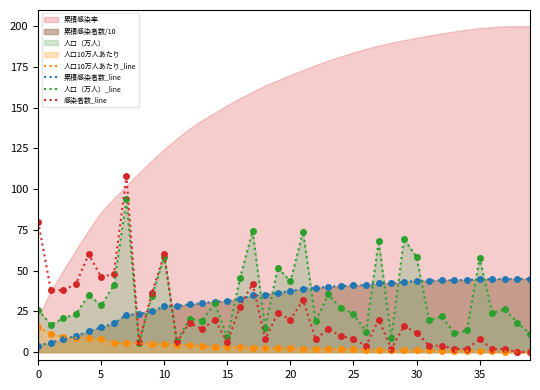

Reading right to left, extract all data points from this chart.

人口10万人あたり_line: 0.0	0.0	0.4	0.4	0.7	0.8	0.9	0.9	1.0	1.0	1.1	1.2	1.5	1.6	1.7	1.9	2.0	2.1	2.2	2.3	2.3	2.7	2.8	3.1	3.3	3.3	3.6	4.4	4.5	5.1	5.3	5.5	5.8	5.8	8.0	8.6	8.9	9.1	11.3	15.4
累積感染者数_line: 44.9	44.9	44.9	44.8	44.7	44.3	44.2	44.1	43.9	43.7	43.1	42.3	42.2	41.2	41.0	40.6	40.1	39.4	39.0	37.4	36.4	35.2	34.8	32.7	31.3	31.0	30.0	29.3	28.4	28.1	25.1	23.3	23.0	17.6	15.2	12.9	9.9	7.8	5.9	4.0
人口（万人）_line: 11.2	18.1	26.3	24.0	57.7	13.4	11.6	21.9	19.6	58.4	69.6	8.4	68.3	12.6	23.6	27.0	35.4	19.0	74.0	43.4	51.9	14.8	74.3	45.5	9.2	30.1	19.2	20.6	6.6	58.5	34.2	5.5	93.9	41.2	28.8	35.0	23.5	20.9	16.8	26.0
感染者数_line: 0.0	0.0	2.0	2.0	8.0	2.0	2.0	4.0	4.0	12.0	16.0	2.0	20.0	4.0	8.0	10.0	14.0	8.0	32.0	20.0	24.0	8.0	42.0	28.0	6.0	20.0	14.0	18.0	6.0	60.0	36.0	6.0	108.0	48.0	46.0	60.0	42.0	38.0	38.0	80.0